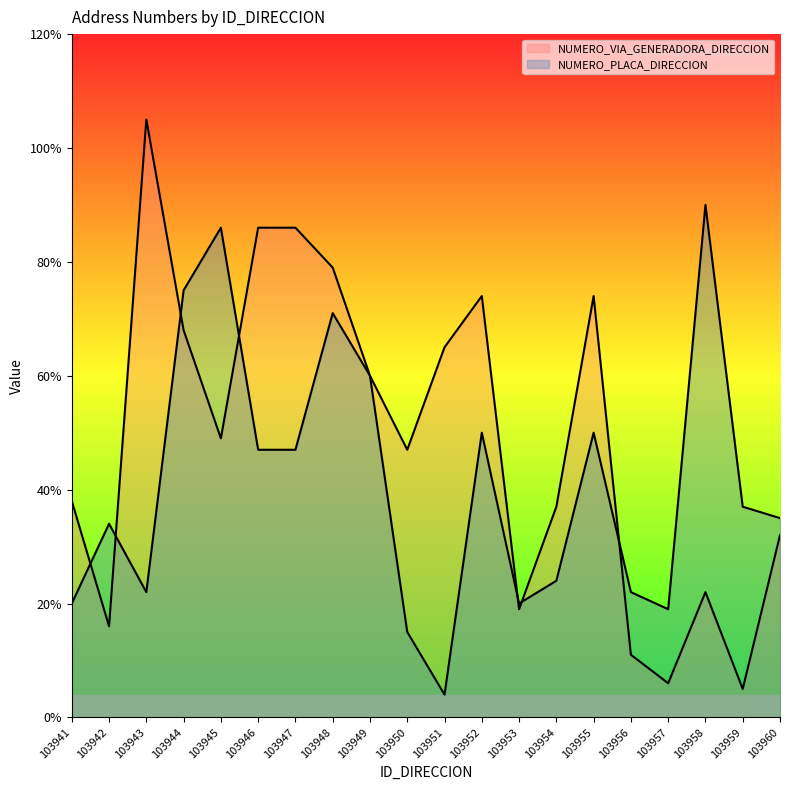

What is the value of the NUMERO_PLACA_DIRECCION point at the 9th from the left?

60